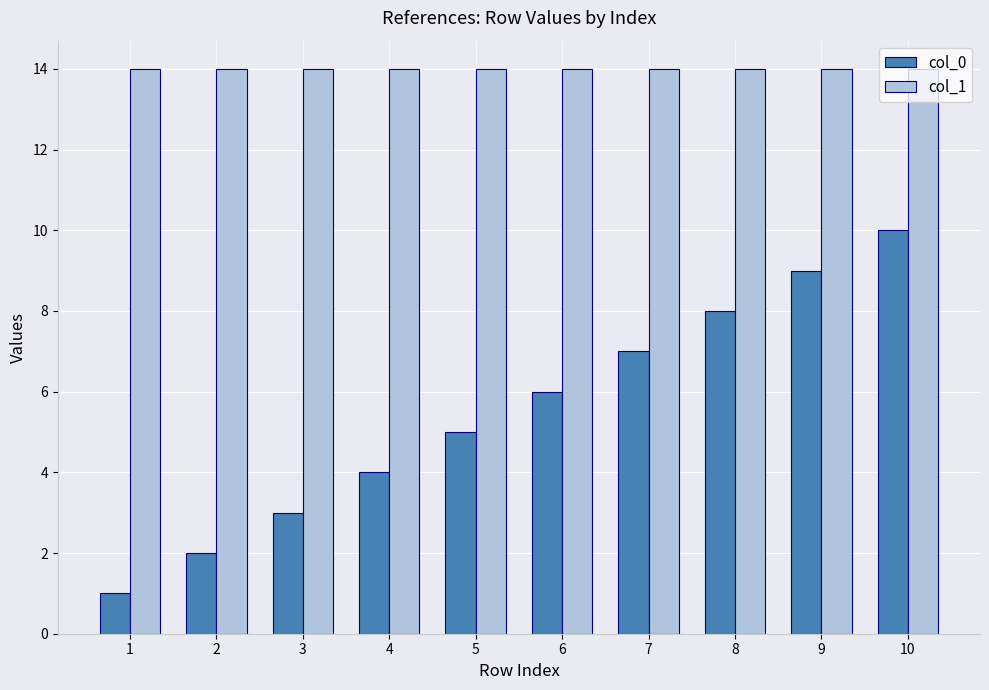

Count the col_0 values in the range 3 to 8.

6